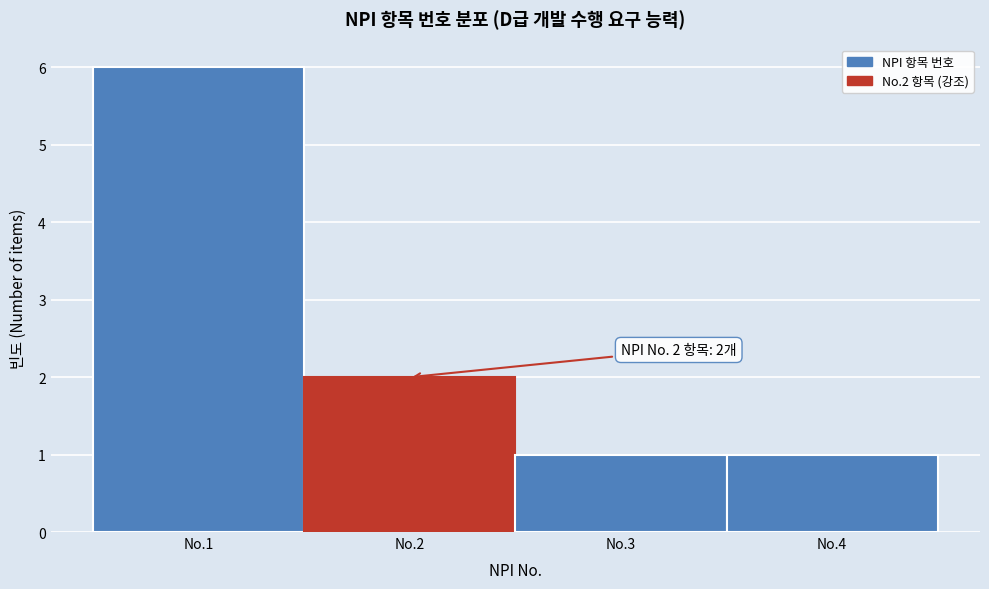

Reading right to left, list all the values displayed in this chart.

1	1	2	6